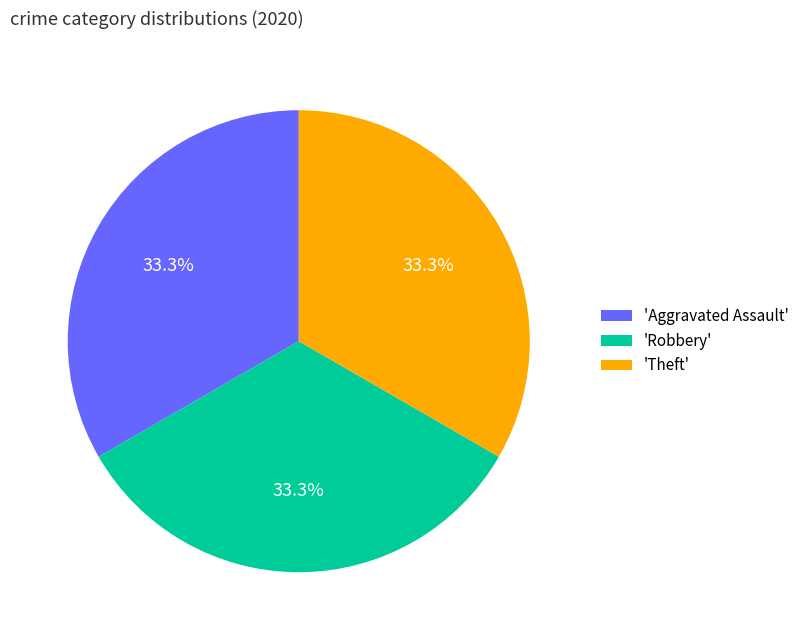

To the nearest percent, what is the average slice percentage?

33%